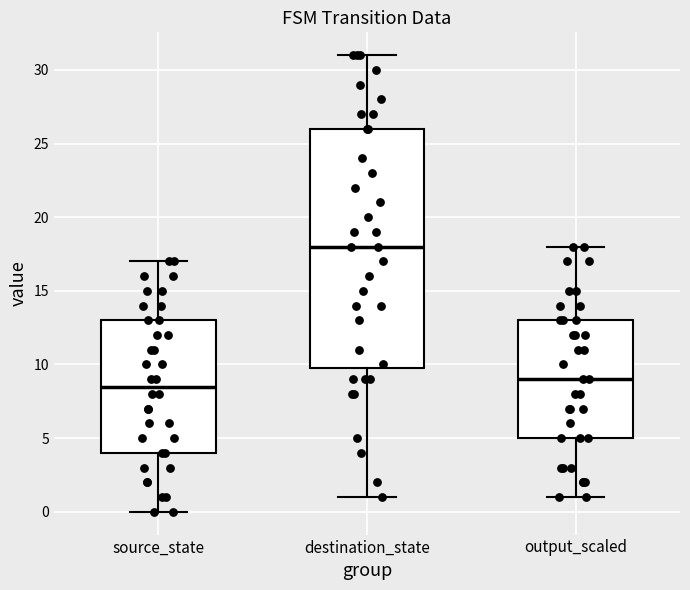

Comparing the boxes themselves (not the whiskers), which one is the tallest?

destination_state